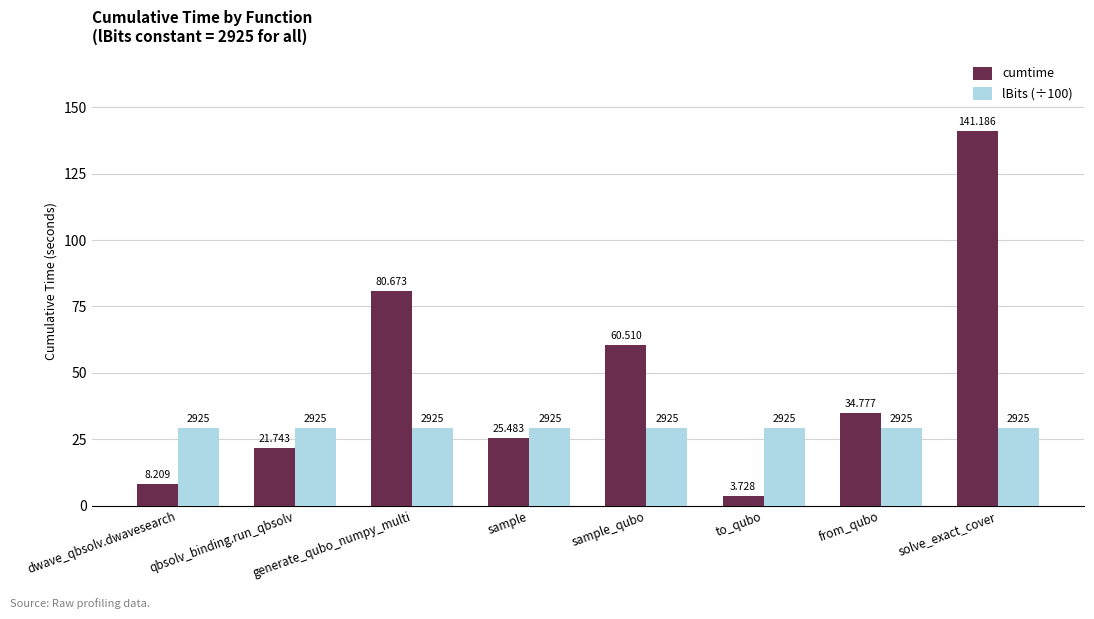

At how many categories does at least one series exceed 62?

2